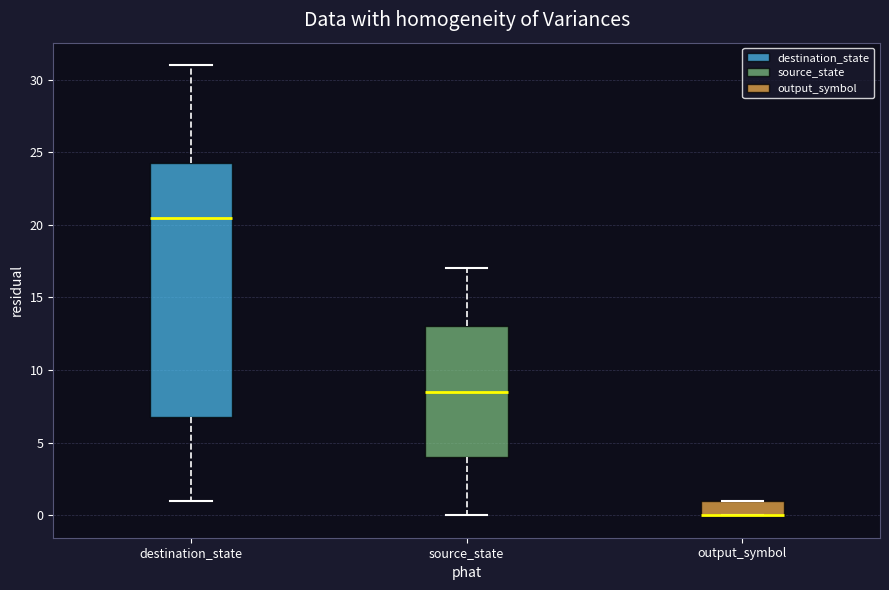

Reading left to right, transcribe this box plot: for each box, give where its median line is, the range the box spans, and where its two whiskers end, as read against the y-axis. The values are not printed on the chart, so give them approximately, as read against the axis.

destination_state: median 20.5, box 7.0 to 24.5, whiskers 1.0 to 31.0
source_state: median 8.5, box 4.0 to 13.0, whiskers 0.0 to 17.0
output_symbol: median 0.0 (drawn on the box's lower edge), box 0.0 to 1.0, whiskers 0.0 to 1.0